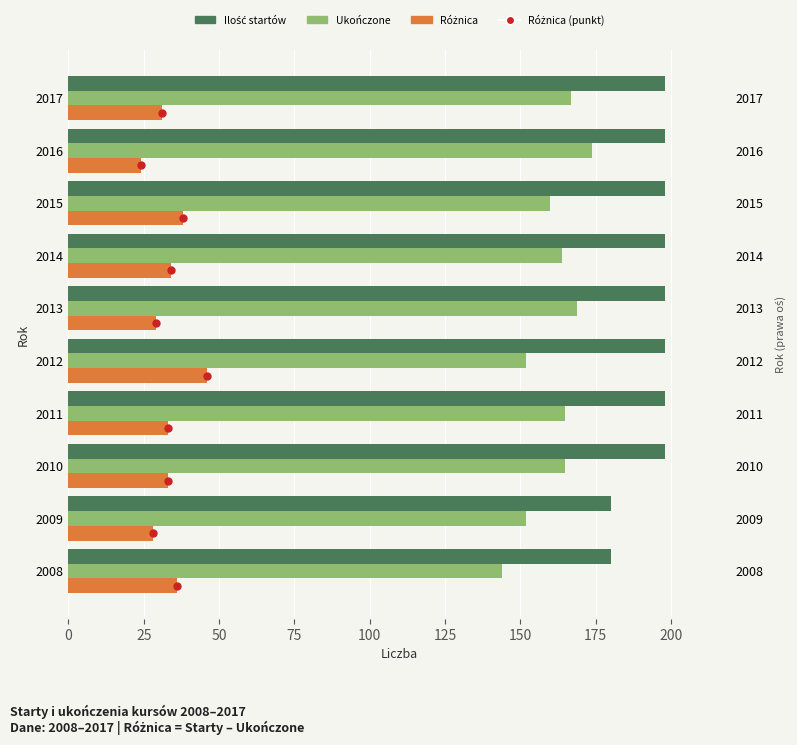

Is the value of roznica (wartość) at 150 greater than the value of ukonczone at 50?

No